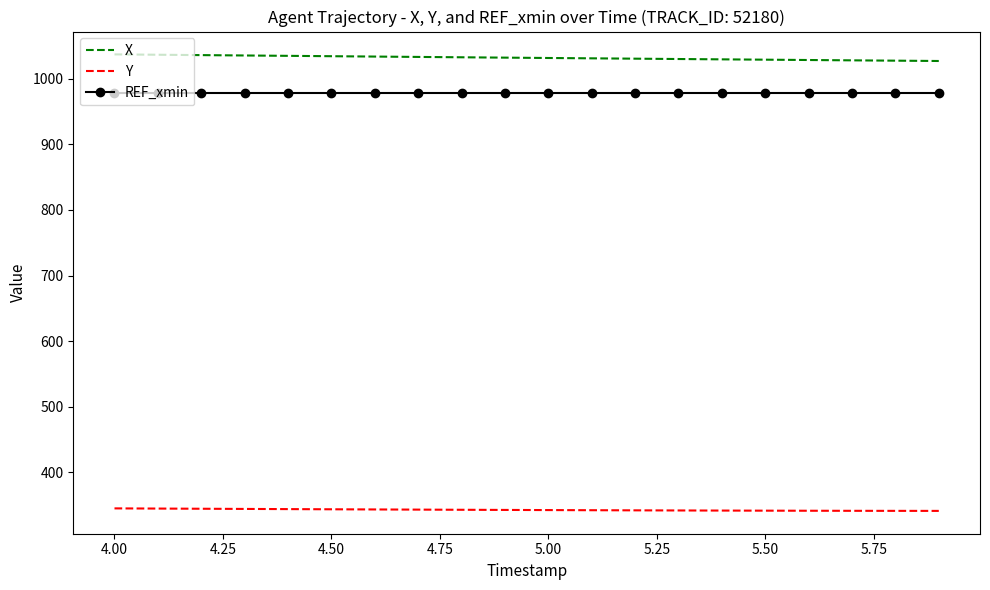

True or false: REF_xmin and X intersect in this chart.

False